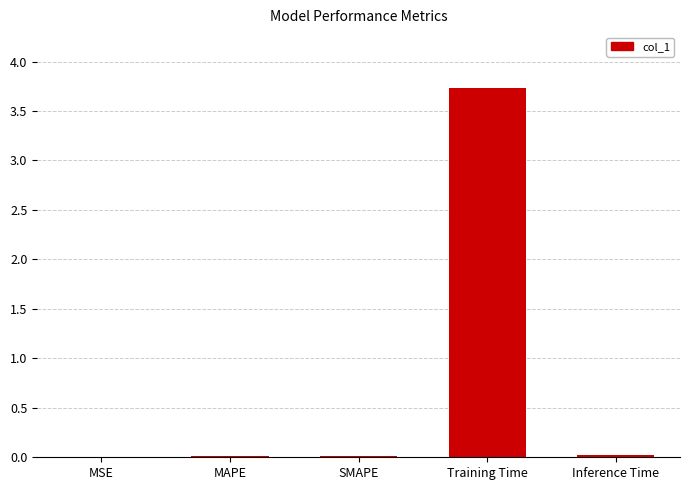

Is it true that the value at SMAPE is 0.0?

True